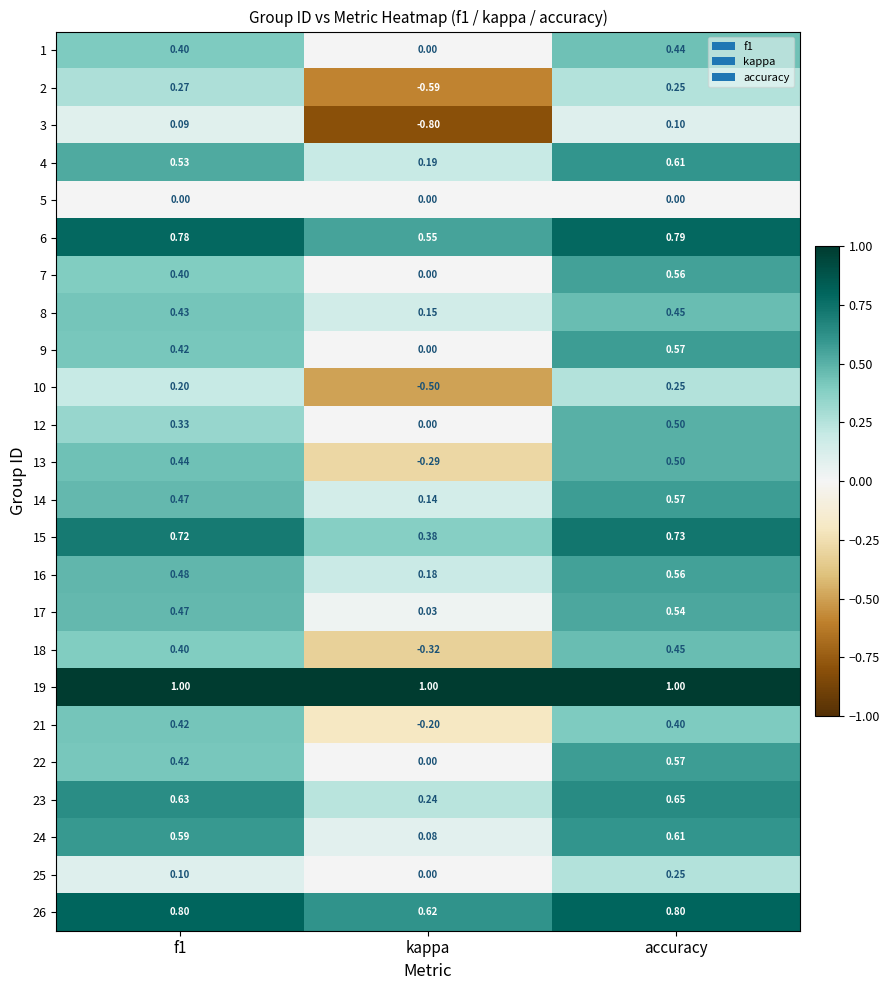

Count the number of data series in this chart.

24